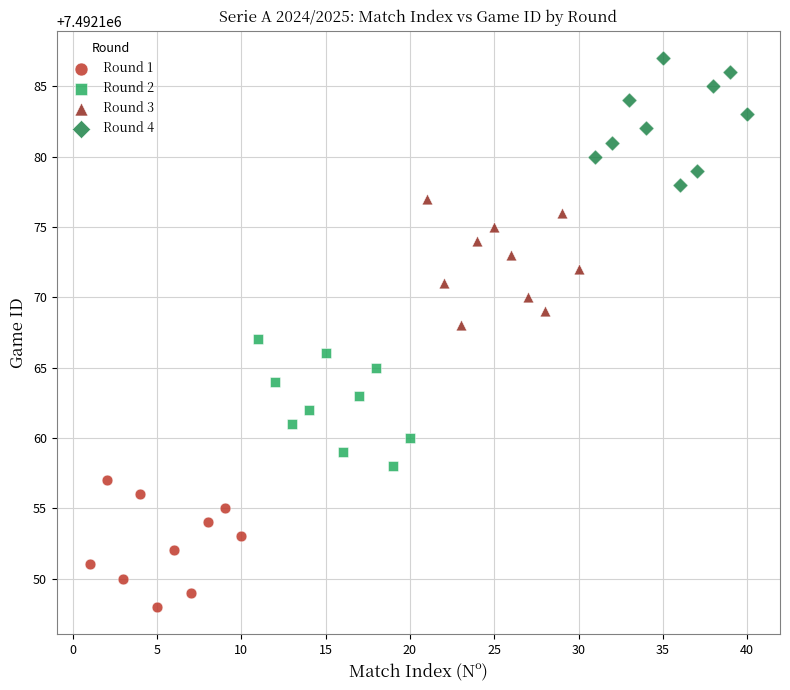

Which series reaches the maximum Y coordinate?

Round 4